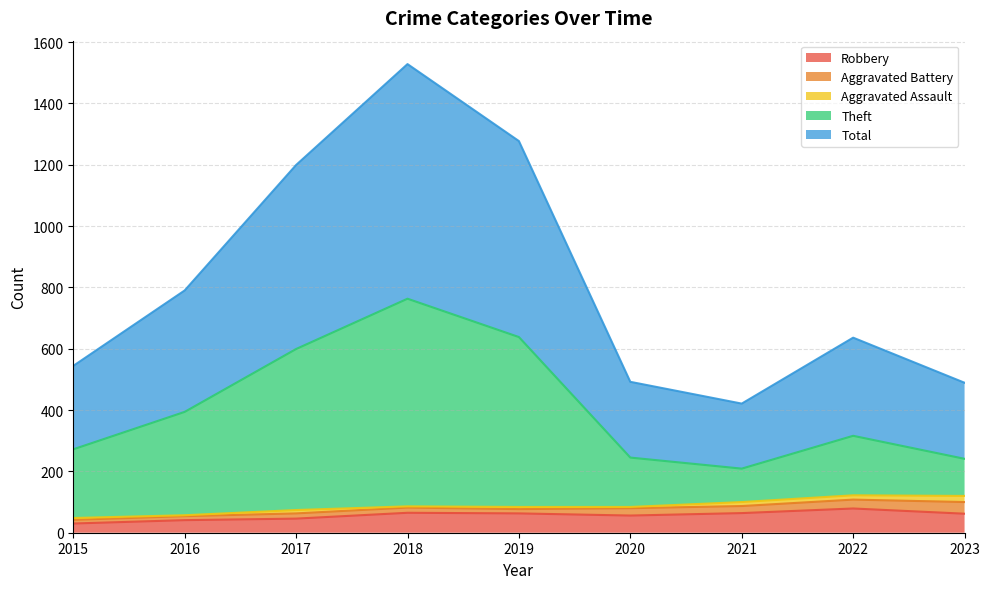

True or false: Robbery has a value of 30 at 2015.

True